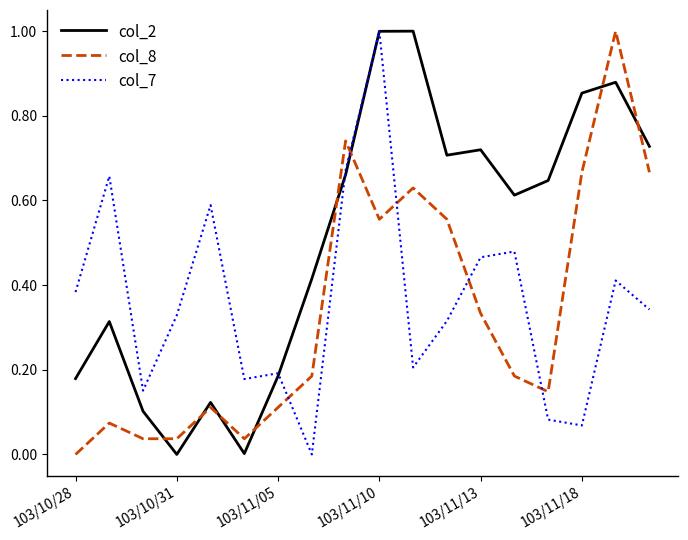

How many times do col_8 and col_7 cross each other?

5